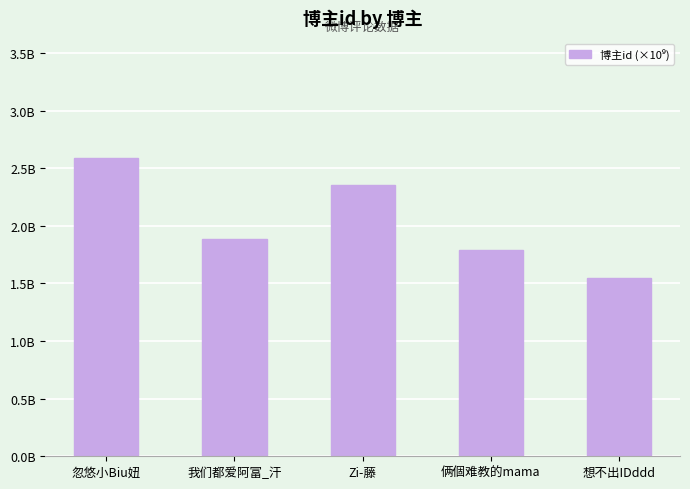

What is the change in value from Zi-藤 to 想不出IDddd?

-0.8